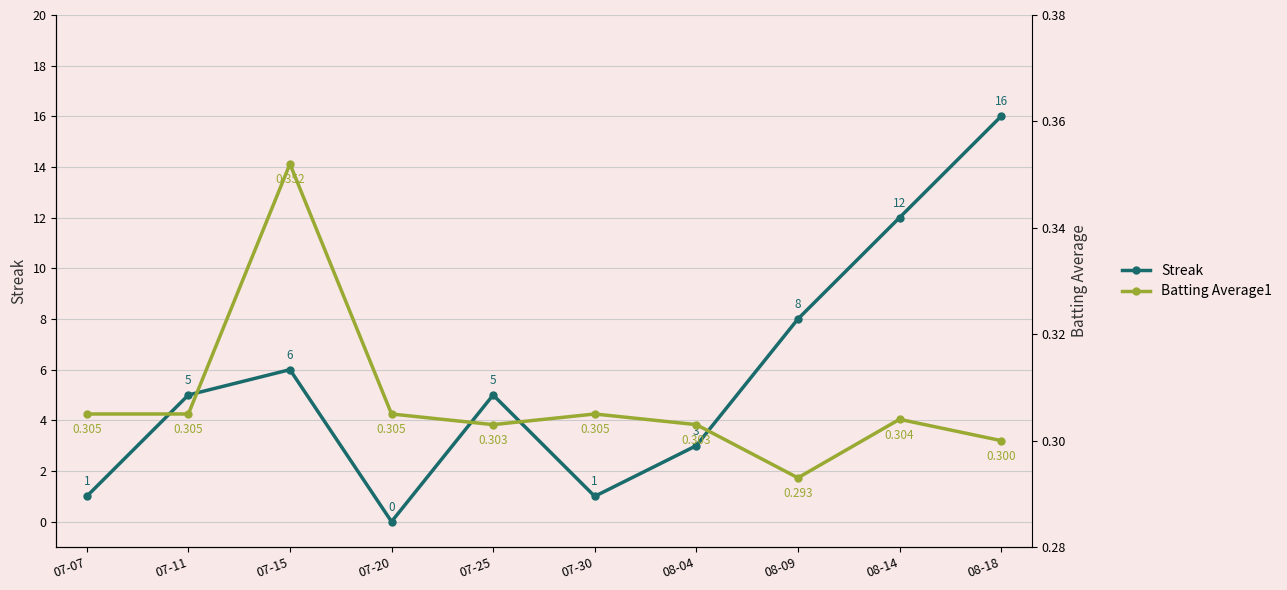

The value of Streak at 07-20 is 0.0. True or false?

True